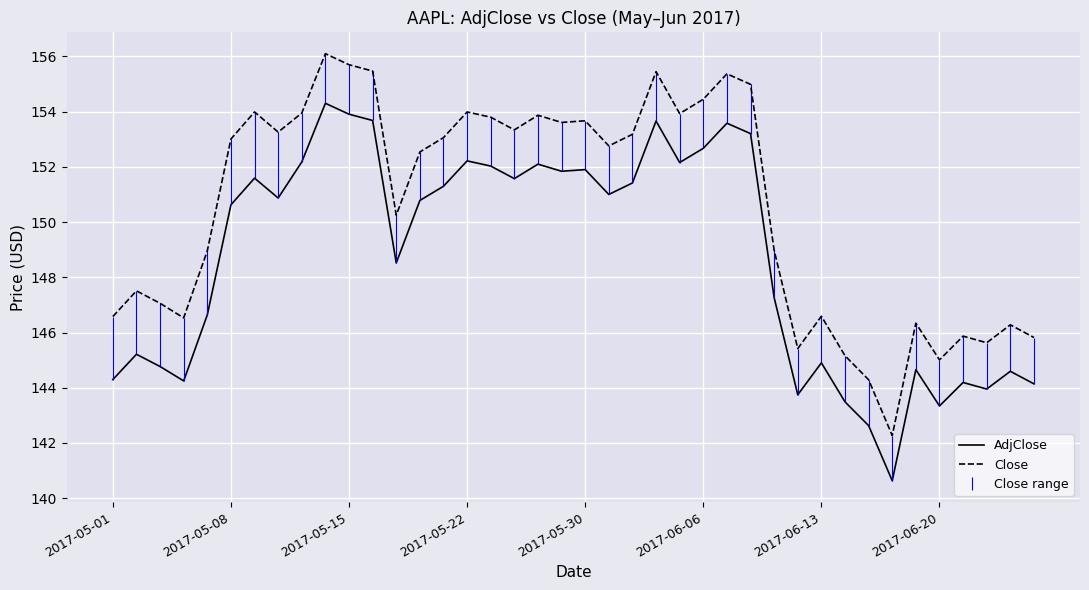

List the series in order of their peak value, lowest first.

AdjClose, Close